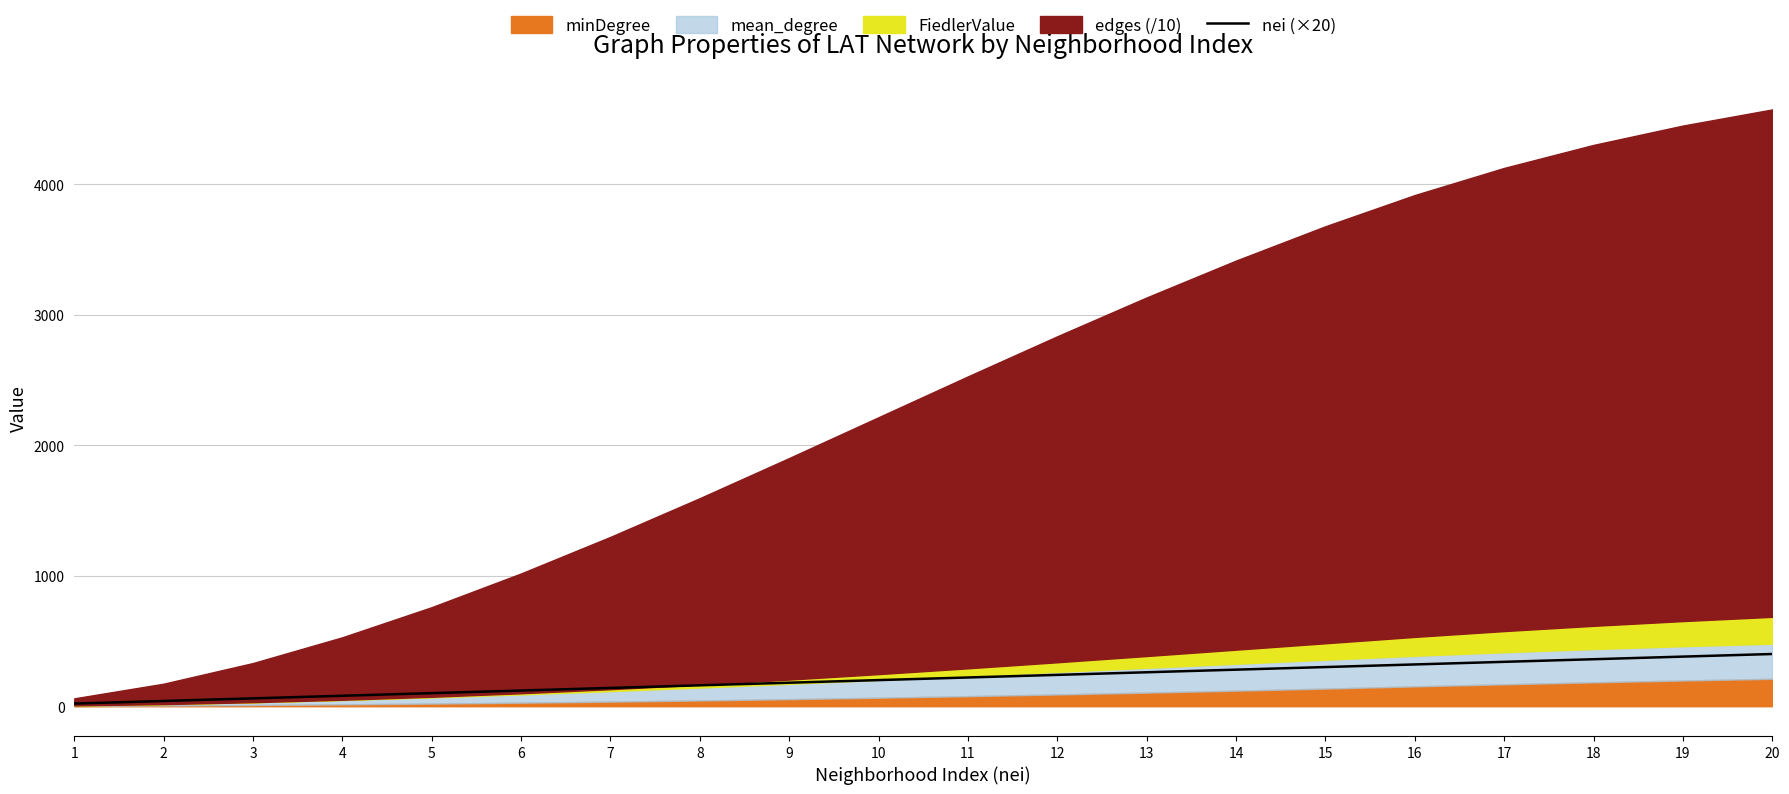

How many lines are shown in the chart?

1